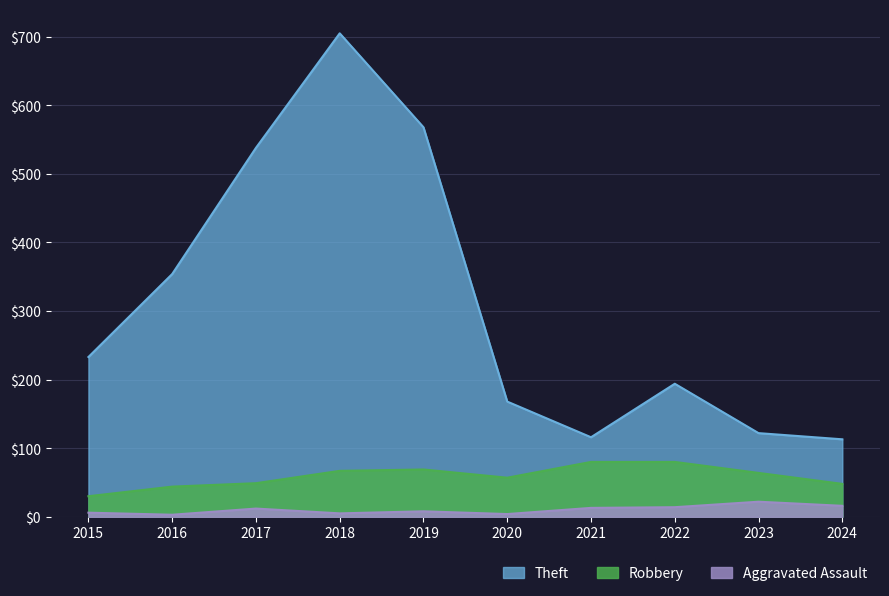

True or false: Theft and Robbery intersect in this chart.

False